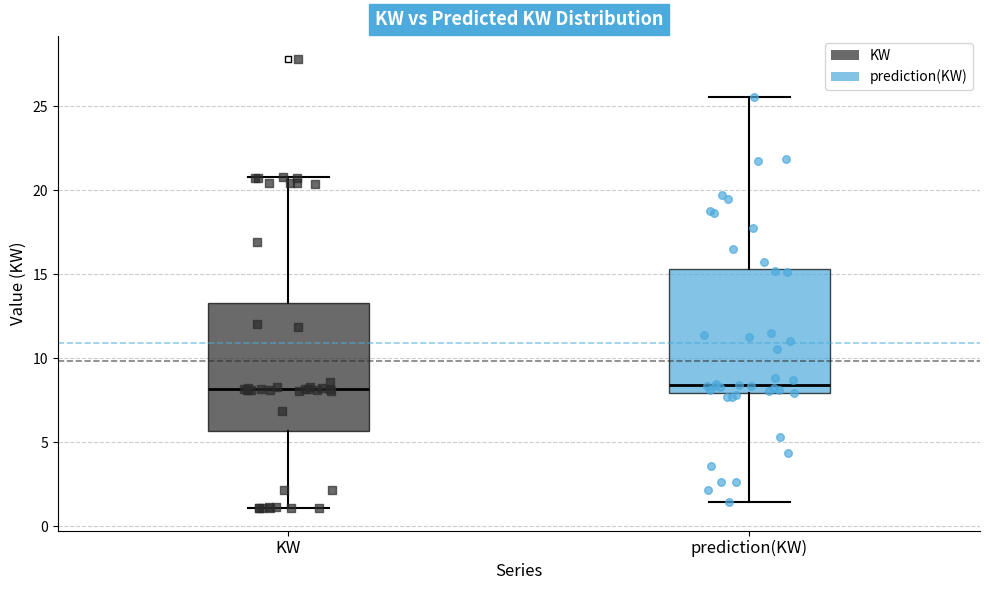

Reading left to right, read every box against the y-axis: the position of its median line, the range the box covers, and the ends of its whiskers. The values are not printed on the chart, so give them approximately, as read against the axis.

KW: median 8.0, box 5.5 to 13.5, whiskers 1.0 to 21.0
prediction(KW): median 8.5, box 8.0 to 15.5, whiskers 1.5 to 25.5